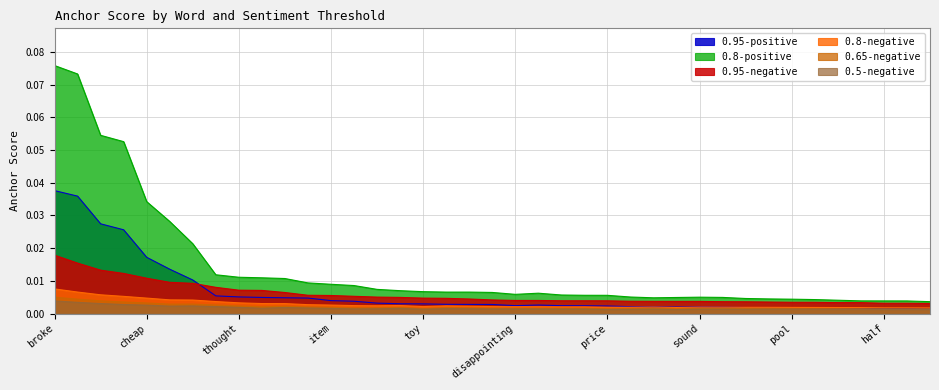

True or false: 0.95-negative and 0.5-negative intersect in this chart.

False